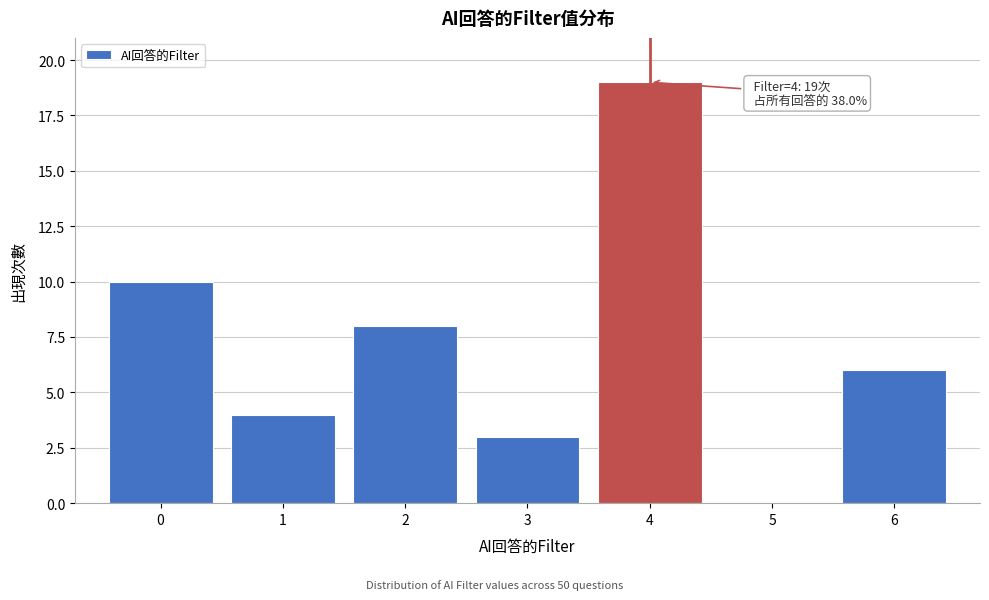

Reading right to left, transcribe all the data shown in this chart.

6=6	5=0	4=19	3=3	2=8	1=4	0=10